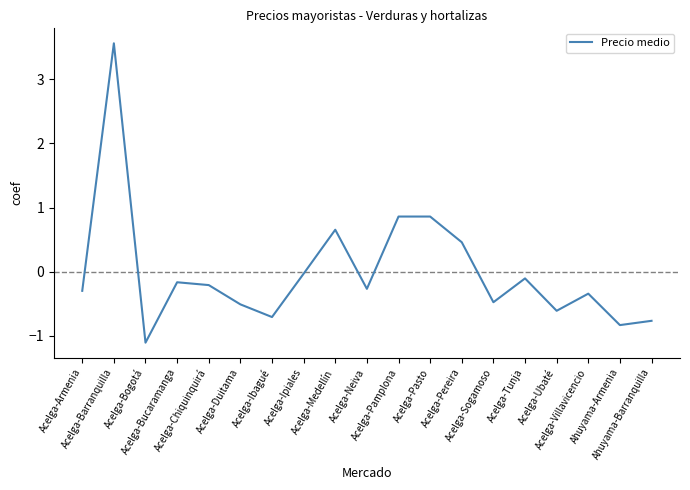

What position from the left is Ahuyama-Barranquilla?

19